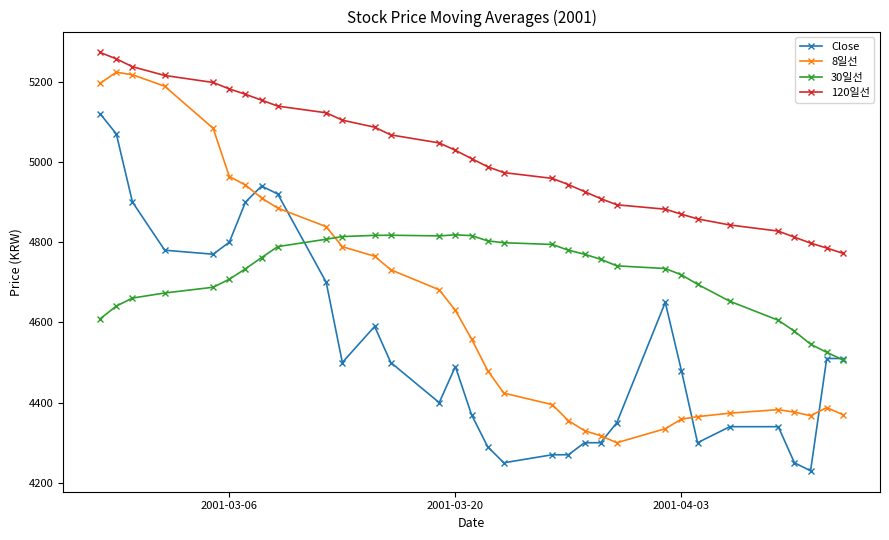

What is the minimum value for 8일선?

4300.0